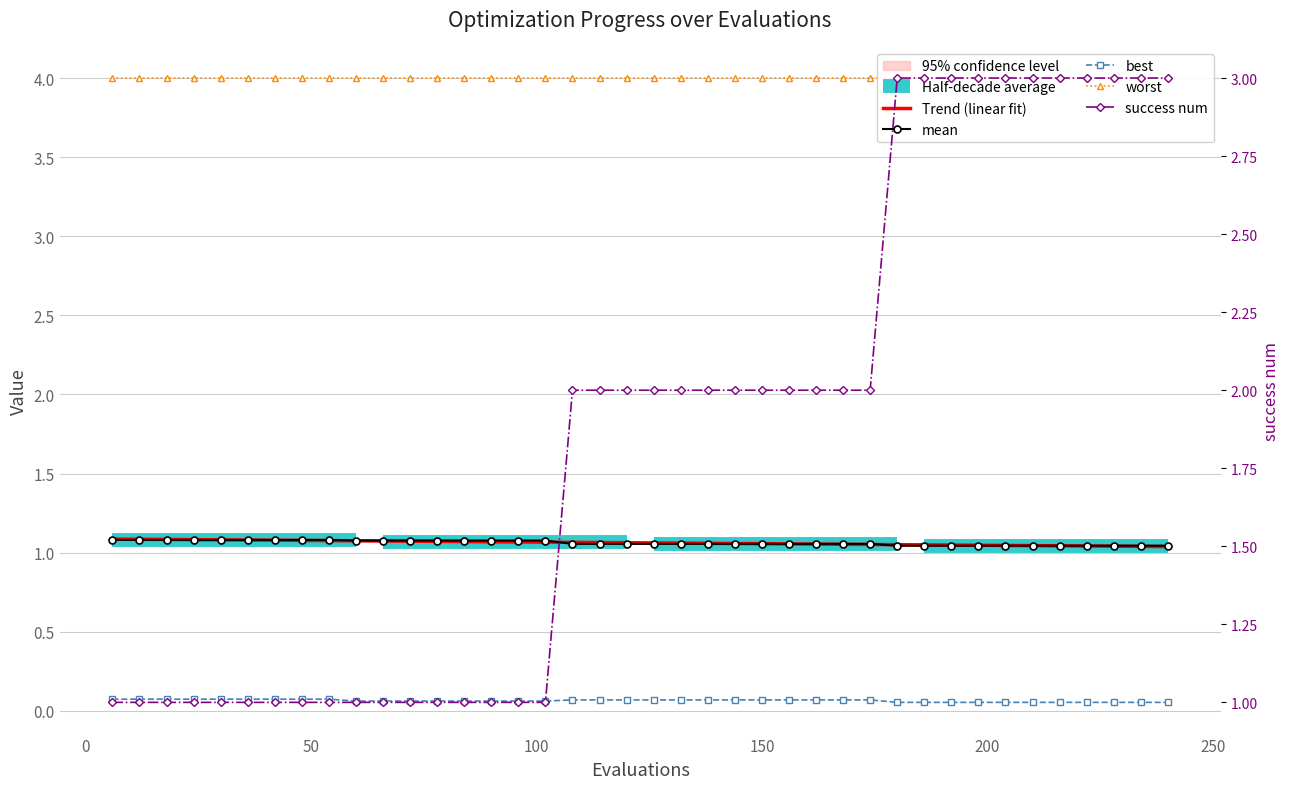

Reading left to right, list all the values displayed in this chart.

Trend (linear fit): 1.1	1.1	1.1	1.1	1.1	1.1	1.1	1.1	1.1	1.1	1.1	1.1	1.1	1.1	1.1	1.1	1.1	1.1	1.1	1.1	1.1	1.1	1.1	1.1	1.1	1.1	1.1	1.1	1.1	1.1	1.0	1.0	1.0	1.0	1.0	1.0	1.0	1.0	1.0	1.0
mean: 1.1	1.1	1.1	1.1	1.1	1.1	1.1	1.1	1.1	1.1	1.1	1.1	1.1	1.1	1.1	1.1	1.1	1.1	1.1	1.1	1.1	1.1	1.1	1.1	1.1	1.1	1.1	1.1	1.1	1.0	1.0	1.0	1.0	1.0	1.0	1.0	1.0	1.0	1.0	1.0
best: 0.1	0.1	0.1	0.1	0.1	0.1	0.1	0.1	0.1	0.1	0.1	0.1	0.1	0.1	0.1	0.1	0.1	0.1	0.1	0.1	0.1	0.1	0.1	0.1	0.1	0.1	0.1	0.1	0.1	0.1	0.1	0.1	0.1	0.1	0.1	0.1	0.1	0.1	0.1	0.1
worst: 4.0	4.0	4.0	4.0	4.0	4.0	4.0	4.0	4.0	4.0	4.0	4.0	4.0	4.0	4.0	4.0	4.0	4.0	4.0	4.0	4.0	4.0	4.0	4.0	4.0	4.0	4.0	4.0	4.0	4.0	4.0	4.0	4.0	4.0	4.0	4.0	4.0	4.0	4.0	4.0
success num: 1.0	1.0	1.0	1.0	1.0	1.0	1.0	1.0	1.0	1.0	1.0	1.0	1.0	1.0	1.0	1.0	1.0	2.0	2.0	2.0	2.0	2.0	2.0	2.0	2.0	2.0	2.0	2.0	2.0	3.0	3.0	3.0	3.0	3.0	3.0	3.0	3.0	3.0	3.0	3.0